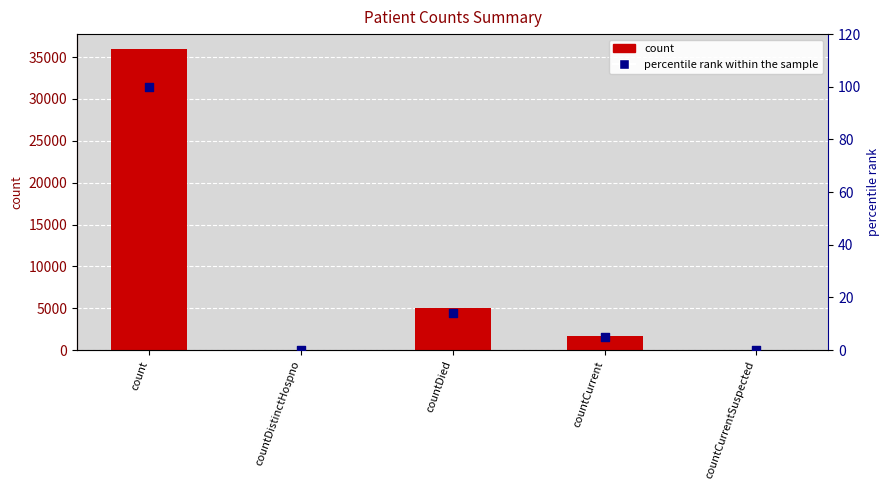

Which series contains the highest Y value?

count